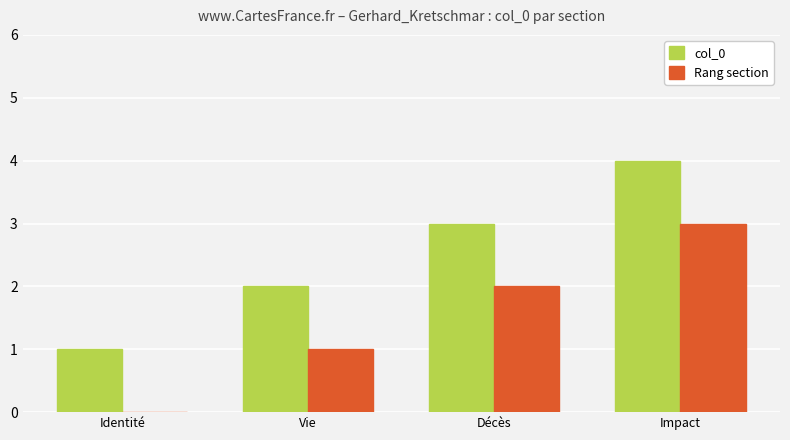

What is the difference between the Rang section values at Identité and Impact?

3